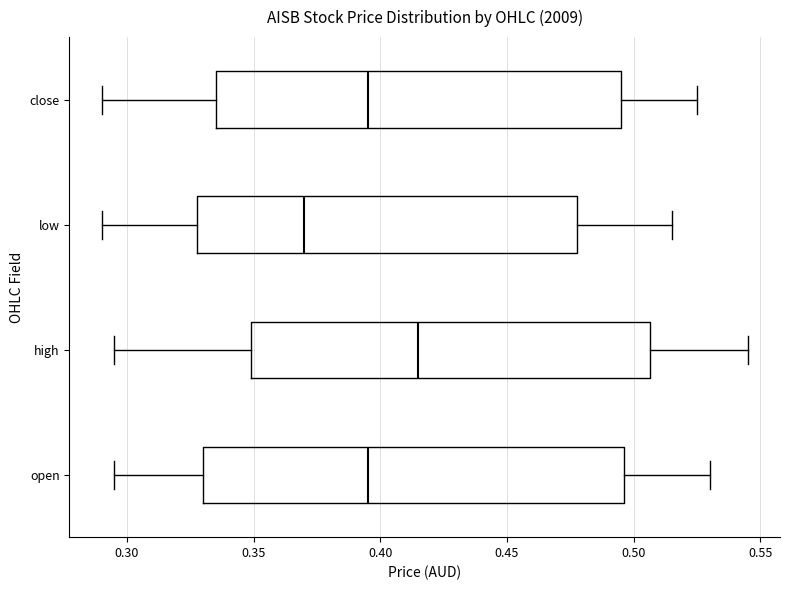

Reading bottom to top, read every box against the x-axis: the position of its median line, the range the box covers, and the ends of its whiskers. The values are not printed on the chart, so give them approximately, as read against the axis.

open: median 0.395, box 0.330 to 0.495, whiskers 0.295 to 0.530
high: median 0.415, box 0.350 to 0.505, whiskers 0.295 to 0.545
low: median 0.370, box 0.330 to 0.480, whiskers 0.290 to 0.515
close: median 0.395, box 0.335 to 0.495, whiskers 0.290 to 0.525